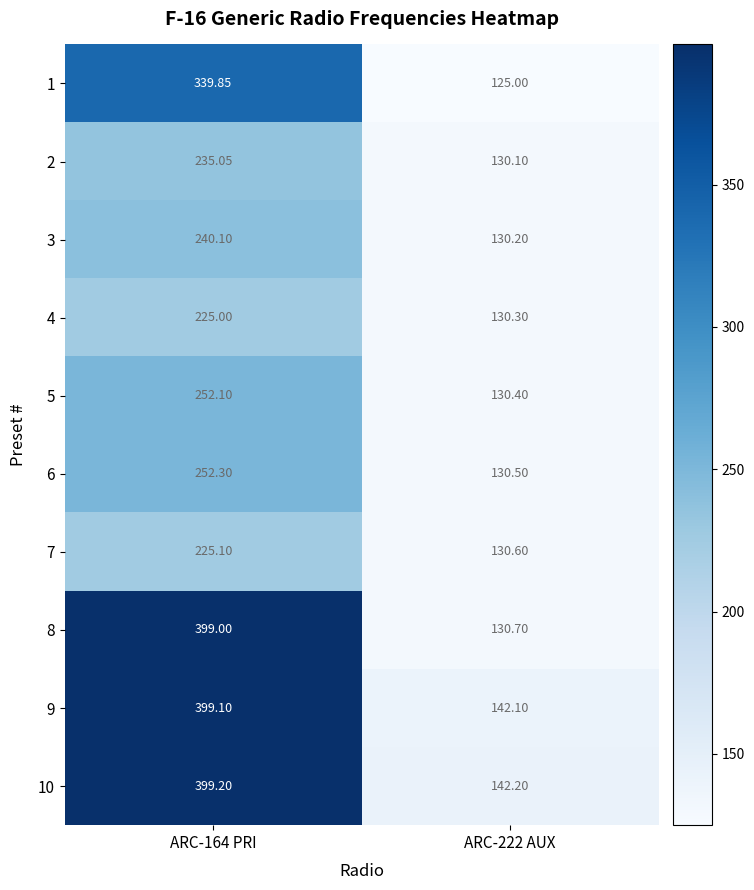

Is the value of 7 at ARC-222 AUX greater than the value of 10 at ARC-164 PRI?

No